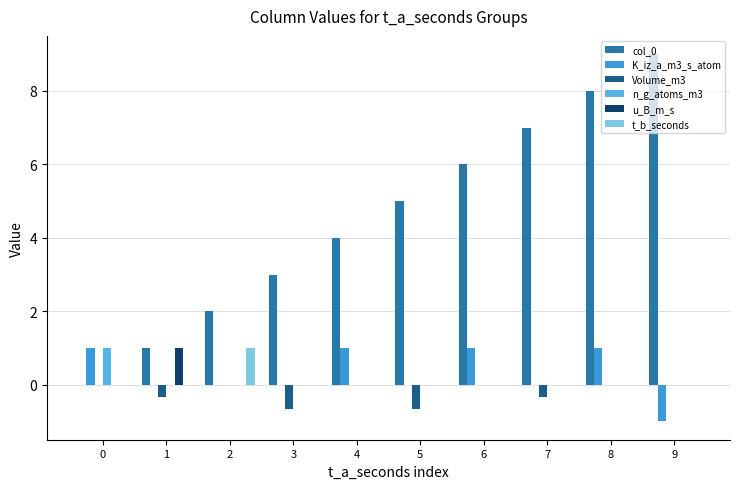

Is the value of col_0 at 5 greater than the value of K_iz_a_m3_s_atom at 7?

Yes